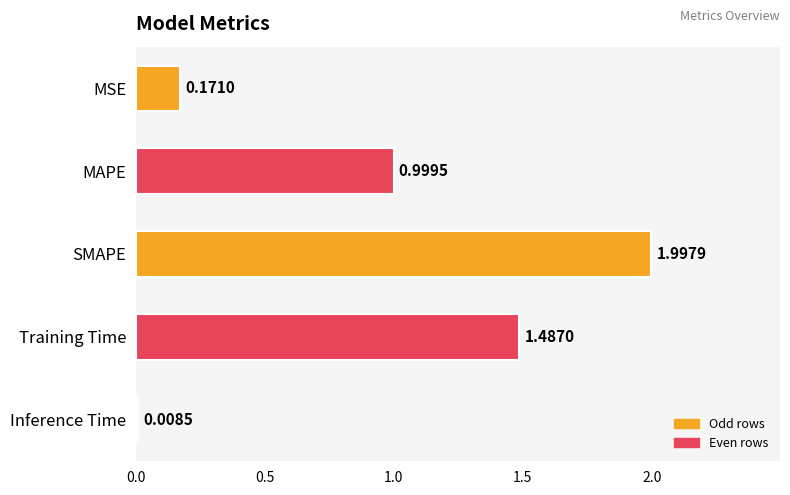

What is the label of the 2nd bar from the top?

MAPE